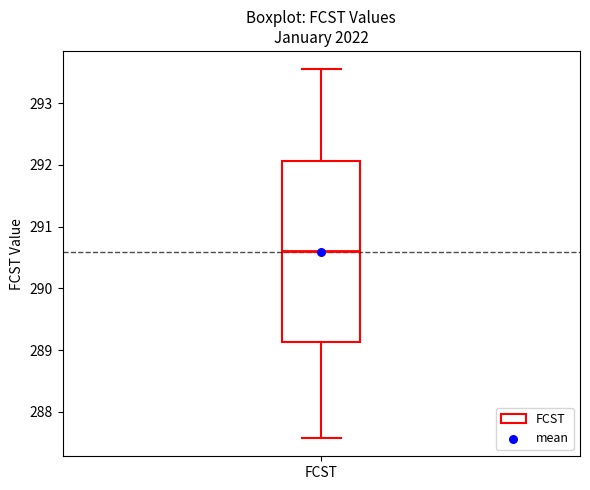

Transcribe this box plot: give where the median line is, the range the box spans, and where the two whiskers end, as read against the y-axis. The values are not printed on the chart, so give them approximately, as read against the axis.

median 290.6, box 289.1 to 292.1, whiskers 287.6 to 293.5